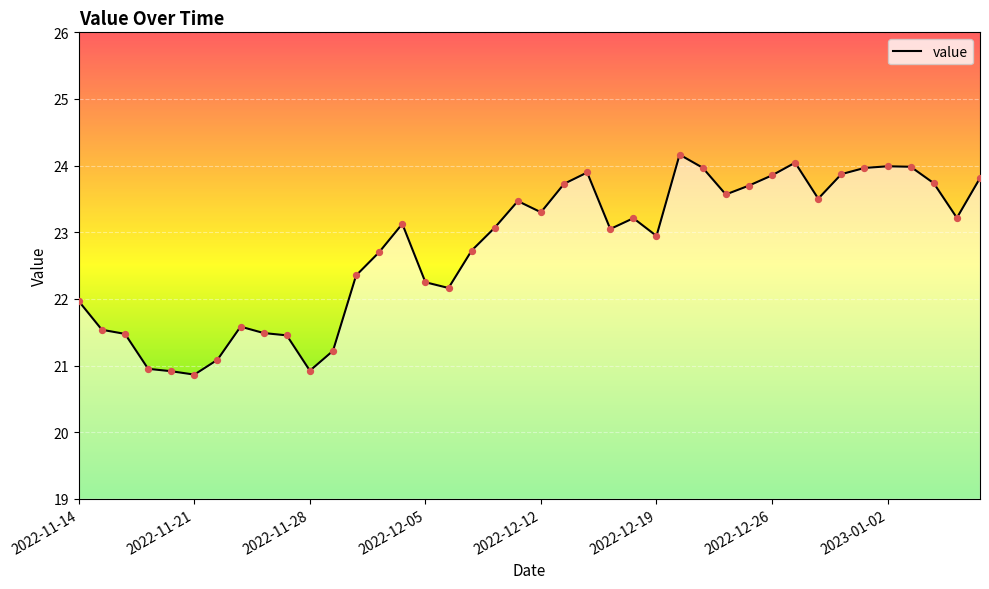

What is the maximum value shown in the chart?

24.2